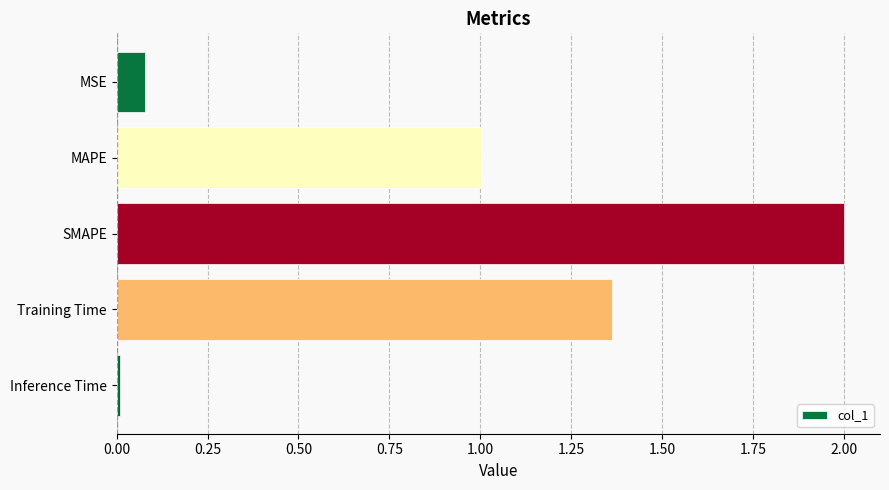

Is it true that the value at SMAPE is 2.0?

True